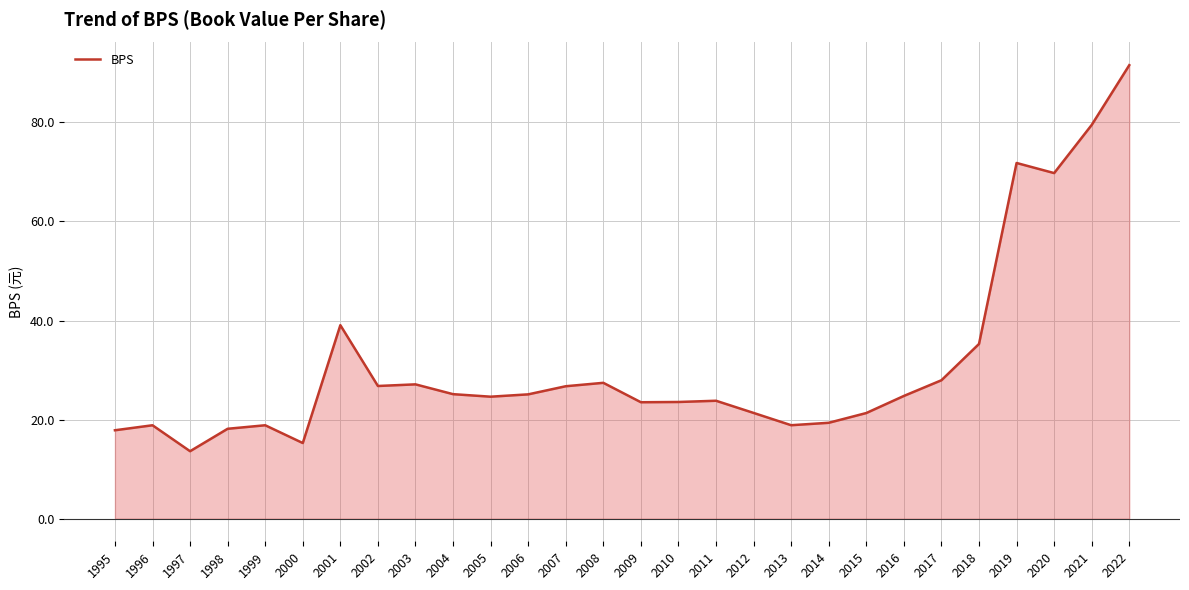

What is the sum of all values?

876.8